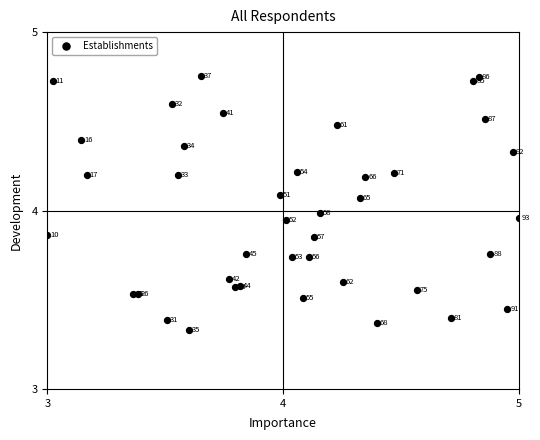

What is the range of X values (max minus min)?

2.0